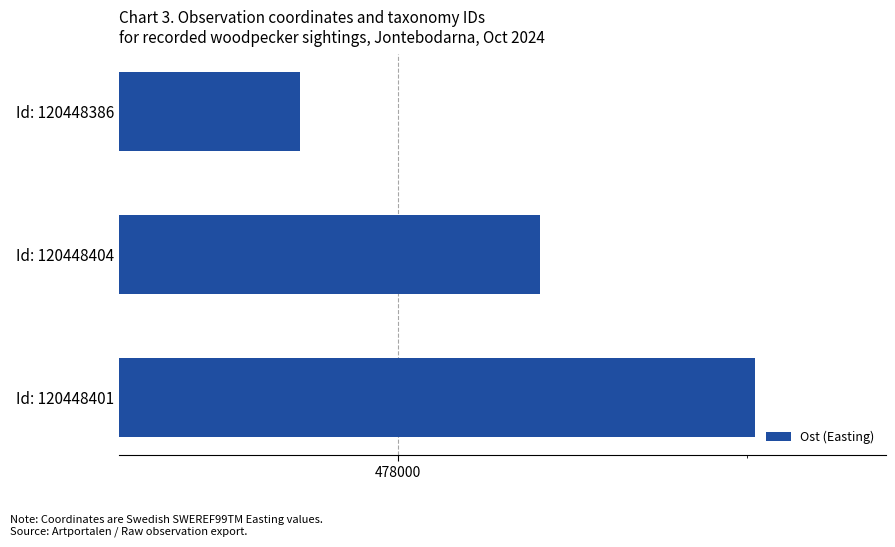

What is the greatest value displayed?

478256